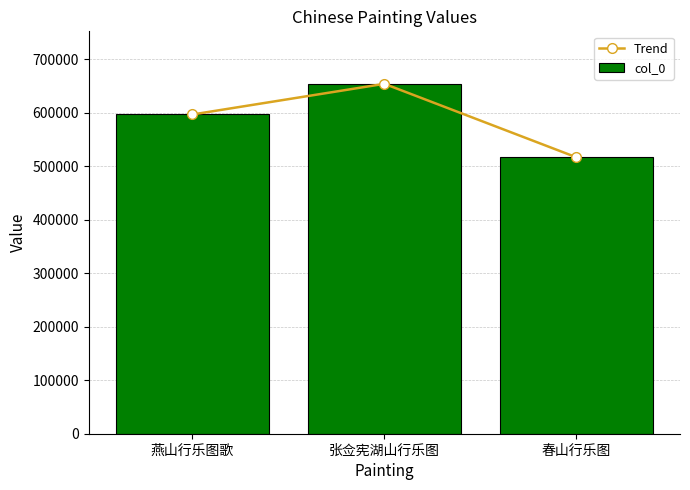

Which has a higher value, 燕山行乐图歌 or 春山行乐图?

燕山行乐图歌